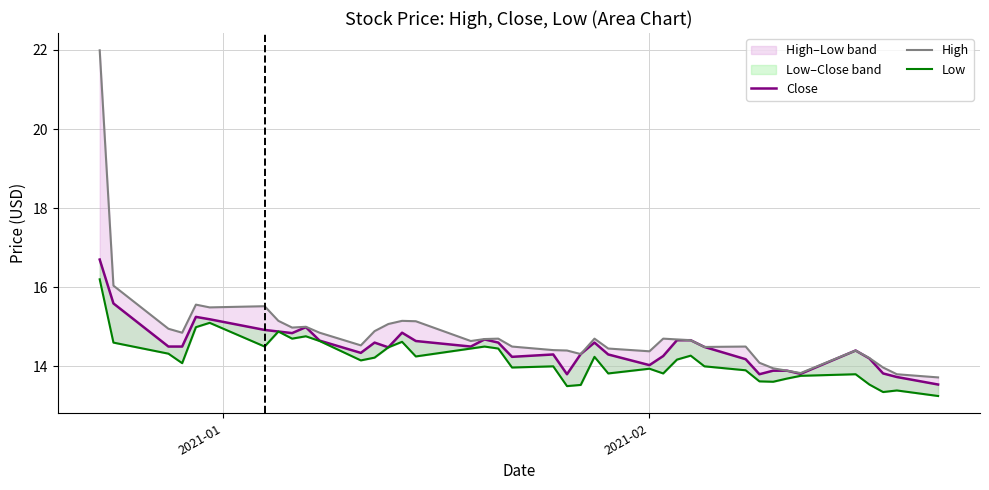

Where does the Close series first go above 14?

2021-01